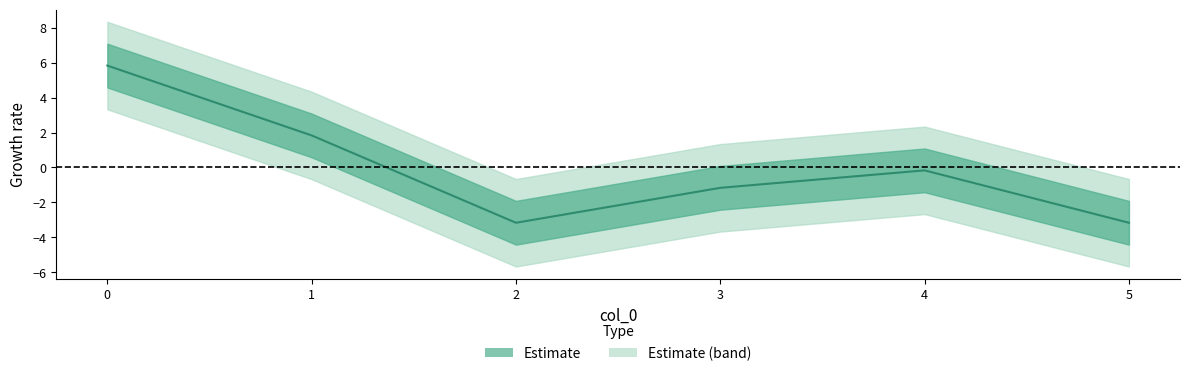

True or false: the data has more than 2 interior local peaks.

False